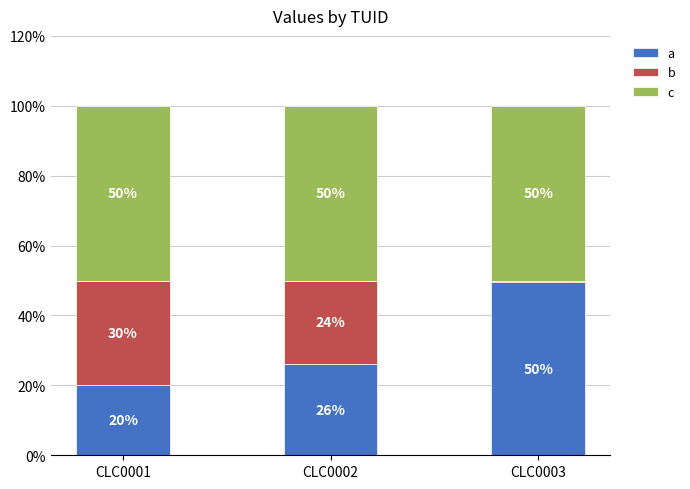

Does the chart contain stacked bars?

Yes